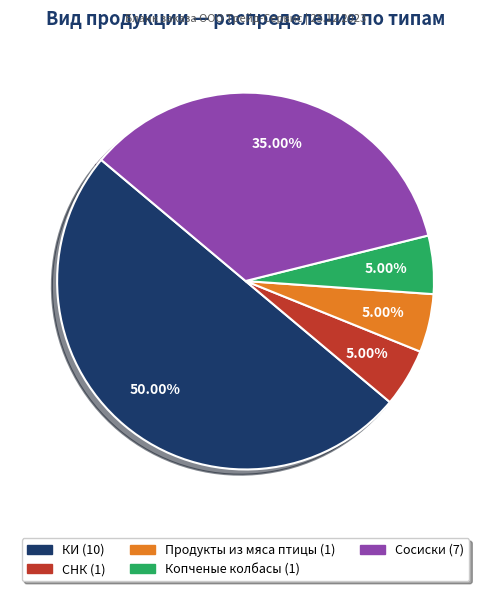

To the nearest percent, what portion does Копченые колбасы represent?

5%